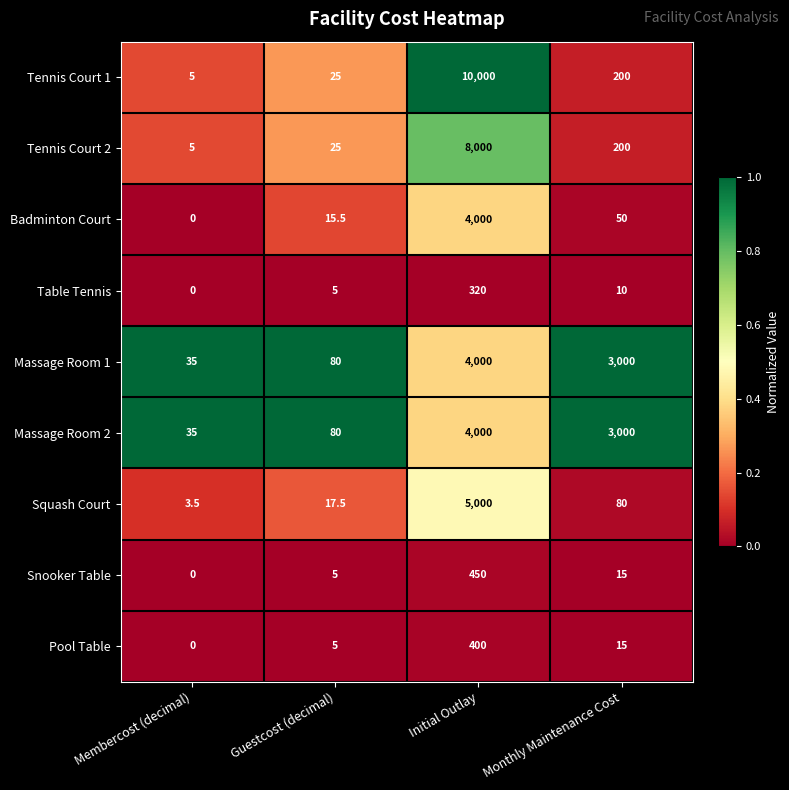

What is the total value across all series at Membercost (decimal)?

83.5